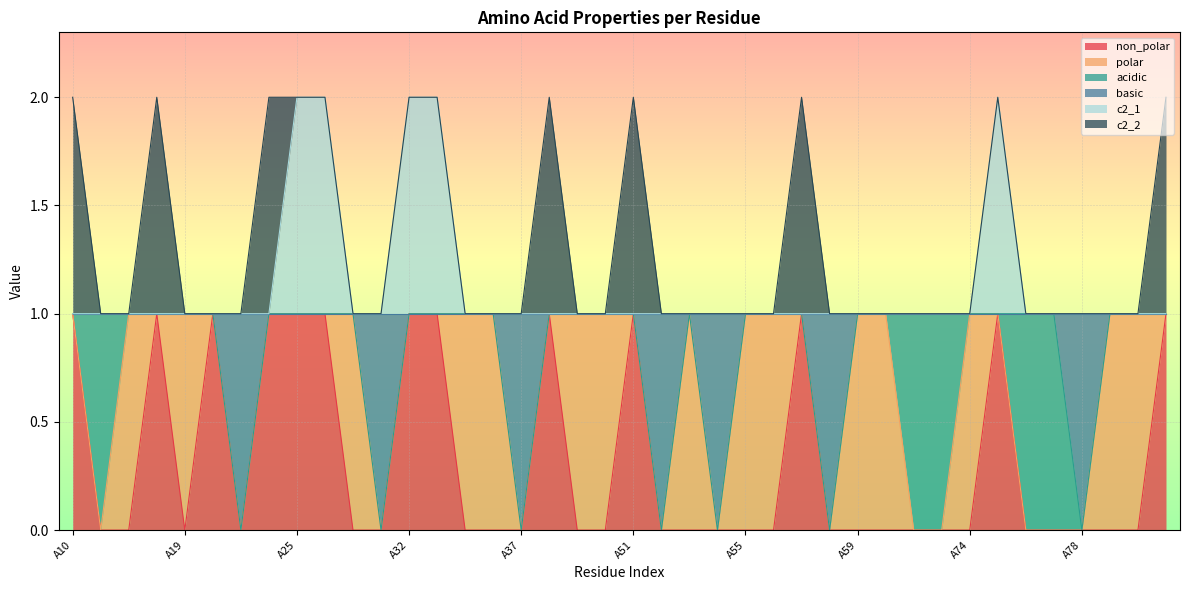

True or false: non_polar has a value of 1 at A38.

False